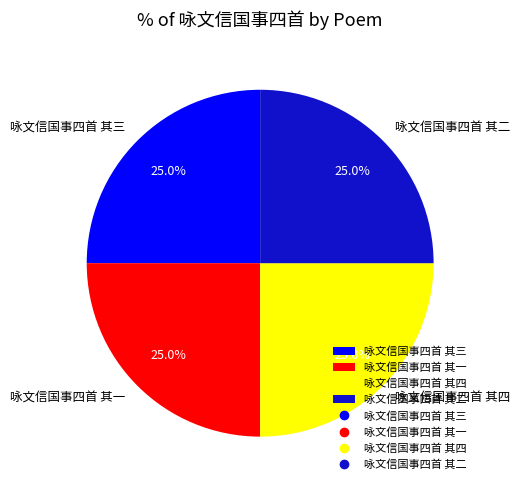

How much of the chart is everything except 咏文信国事四首 其二?

75.0%